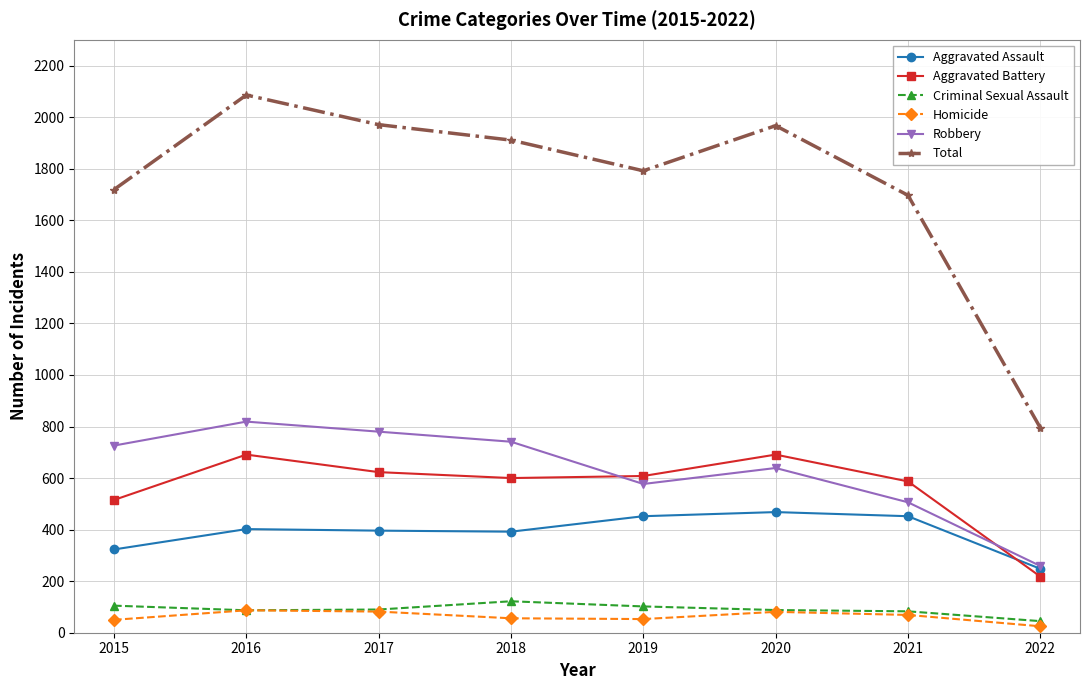

What is the difference between the Aggravated Battery values at 2018 and 2019?

8